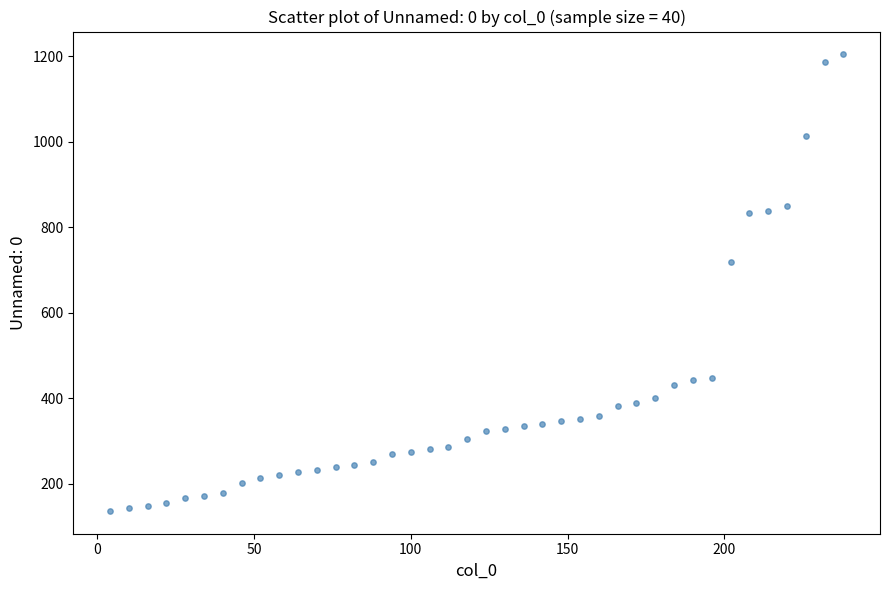

What Y value in the scatter plot is closest to 670?

718